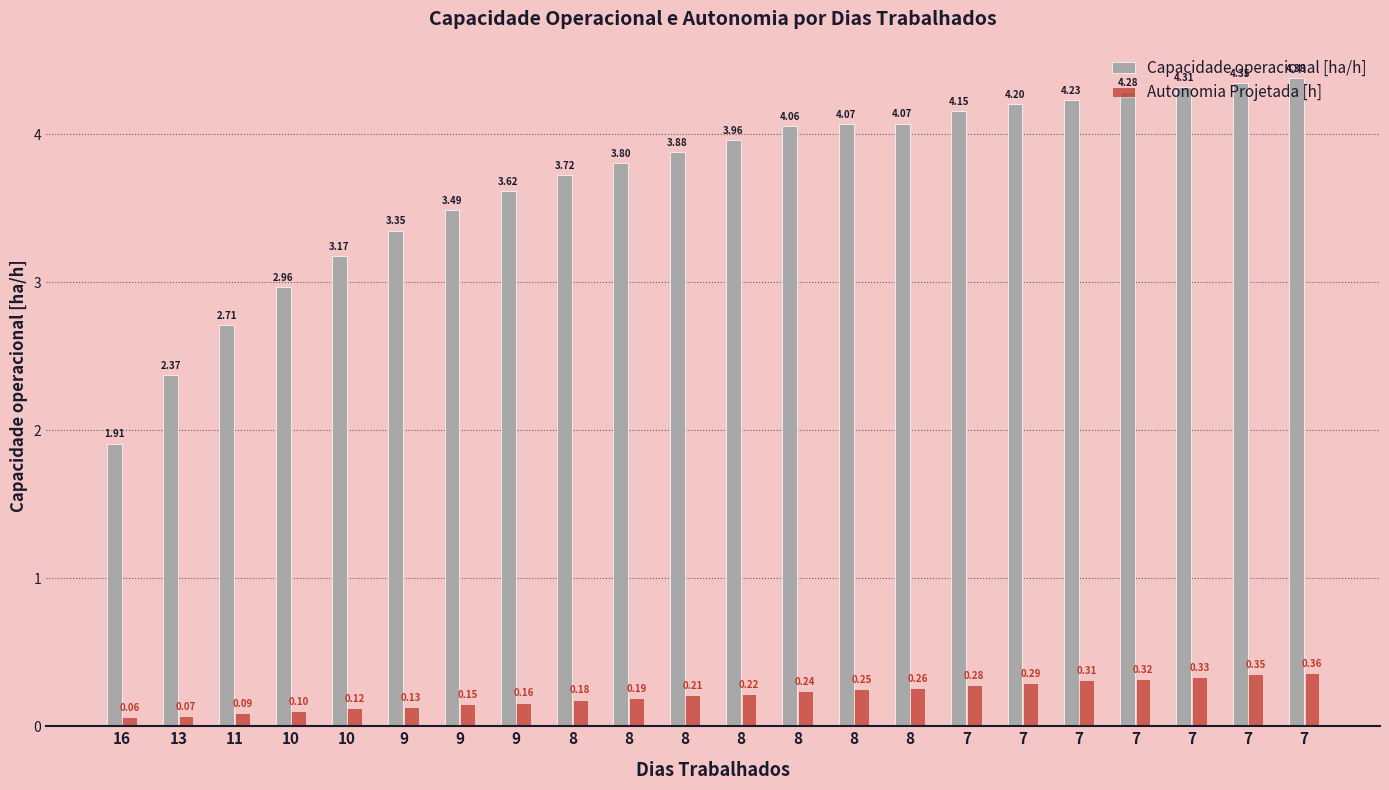

The value of Capacidade operacional [ha/h] at 7 is 4.3. True or false?

True